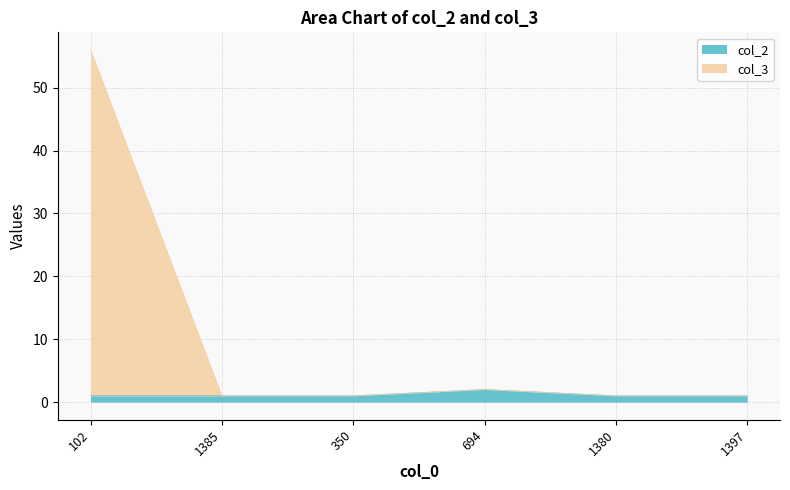

True or false: col_2 and col_3 intersect in this chart.

False